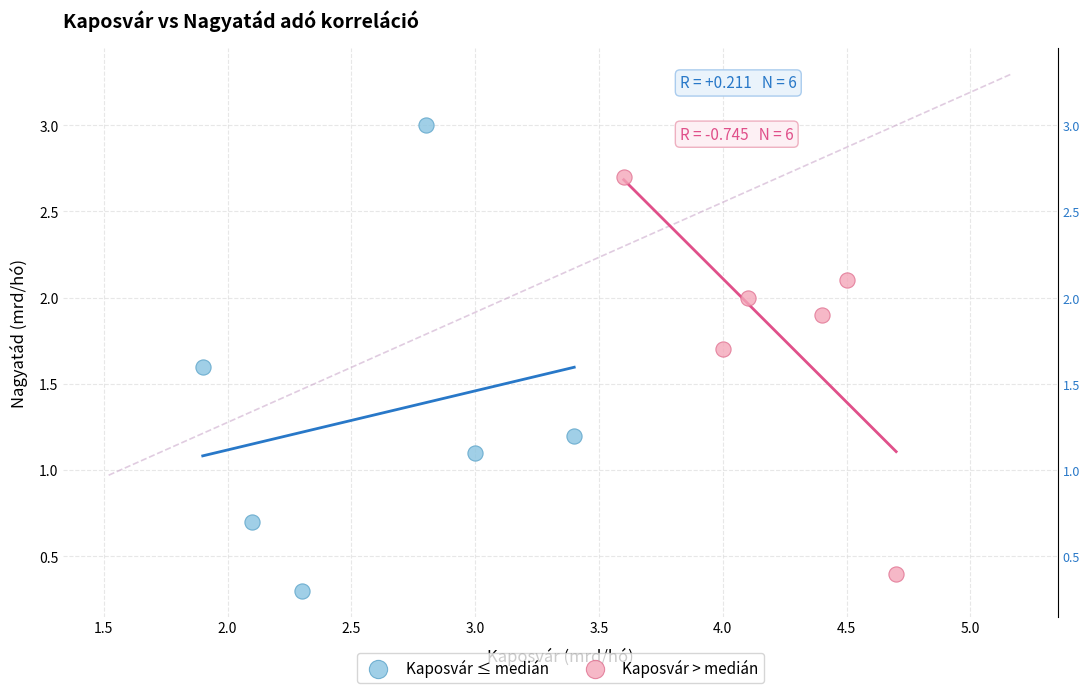

Which series reaches the maximum Y coordinate?

Kaposvár ≤ medián